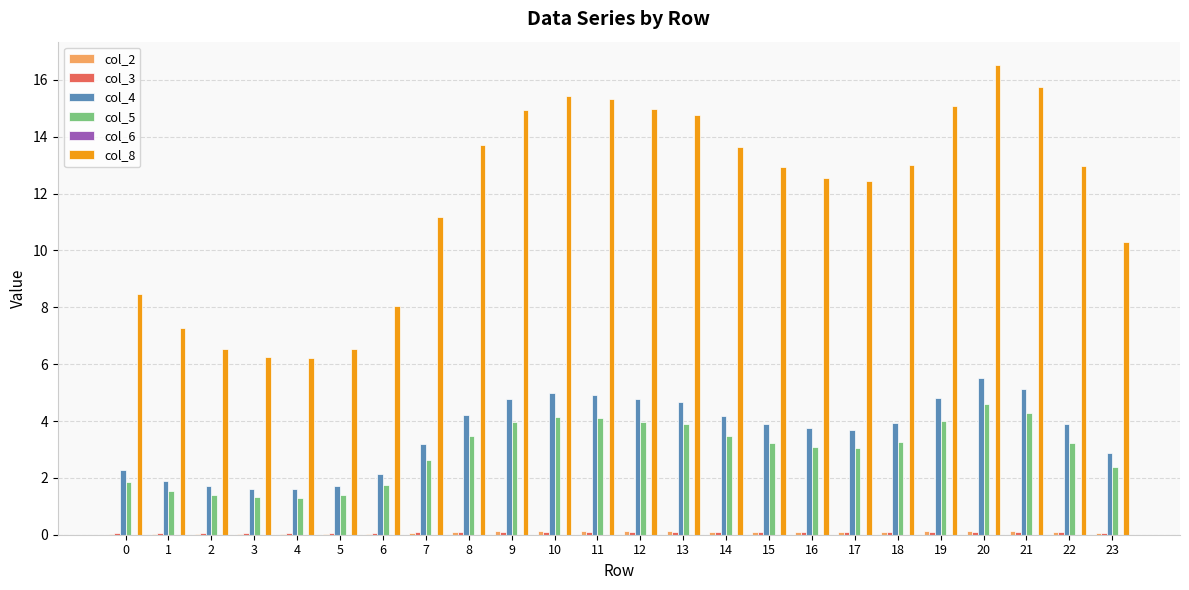

What is the maximum value shown in the chart?

16.5